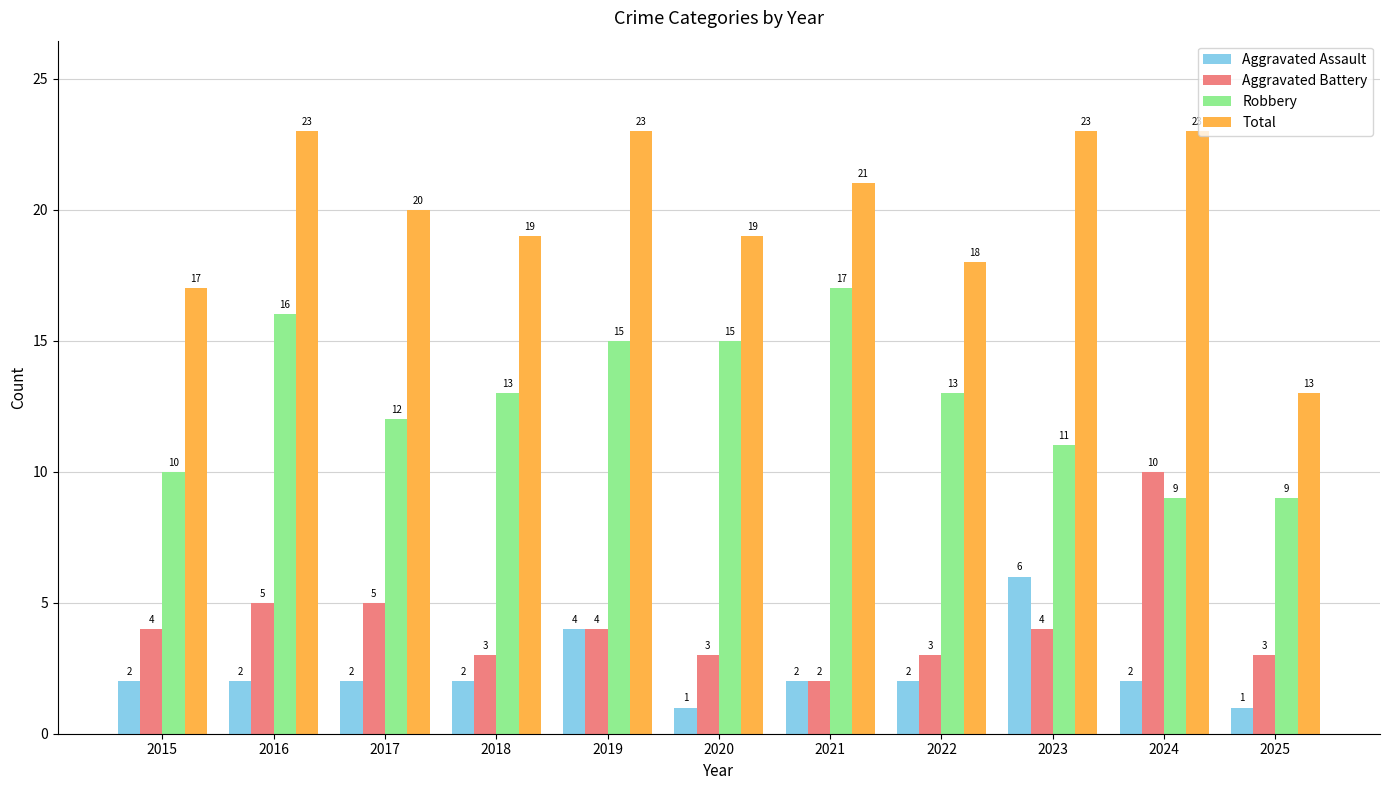

What is the approximate value of Robbery at 2017?

12